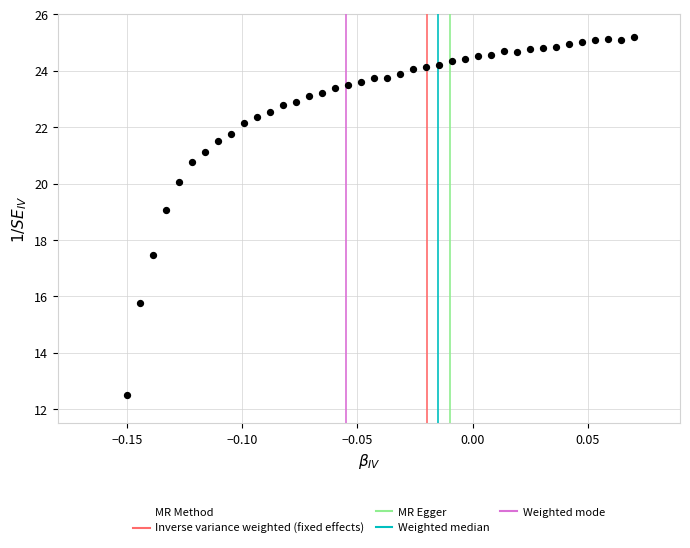

What Y value in the scatter plot is closest to 18?

17.5